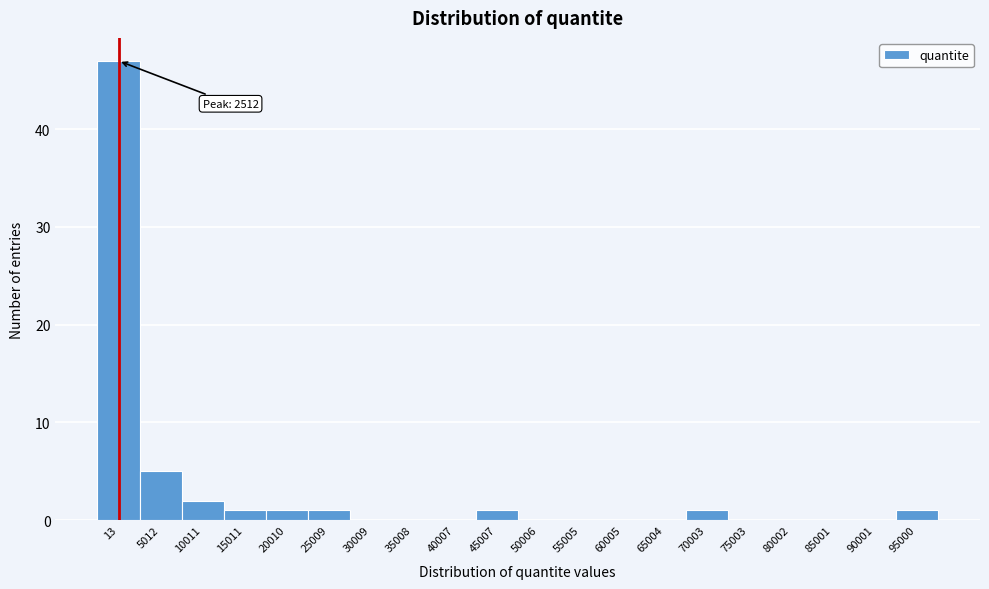

Reading left to right, transcribe all the data shown in this chart.

13=47	5012=5	10011=2	15011=1	20010=1	25009=1	30009=0	35008=0	40007=0	45007=1	50006=0	55005=0	60005=0	65004=0	70003=1	75003=0	80002=0	85001=0	90001=0	95000=1